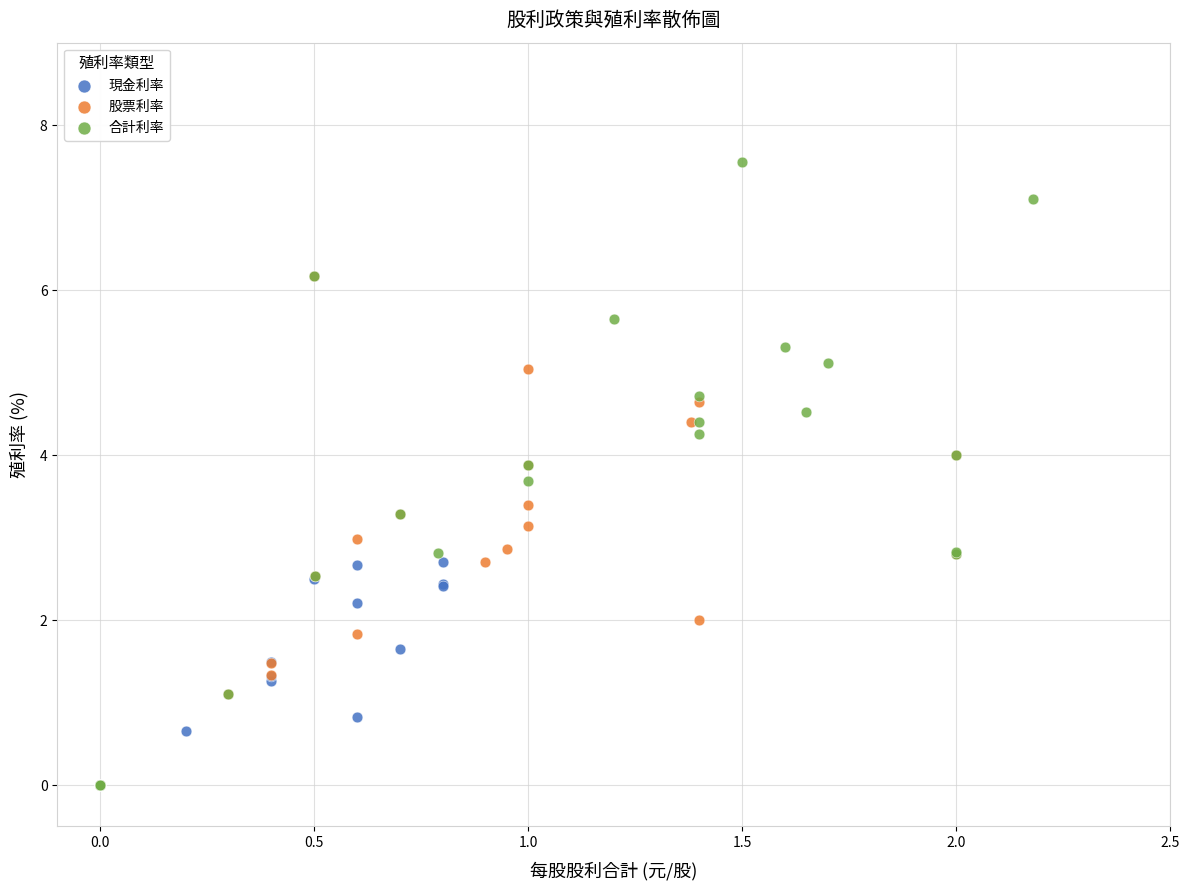

Which series reaches the maximum Y coordinate?

合計利率